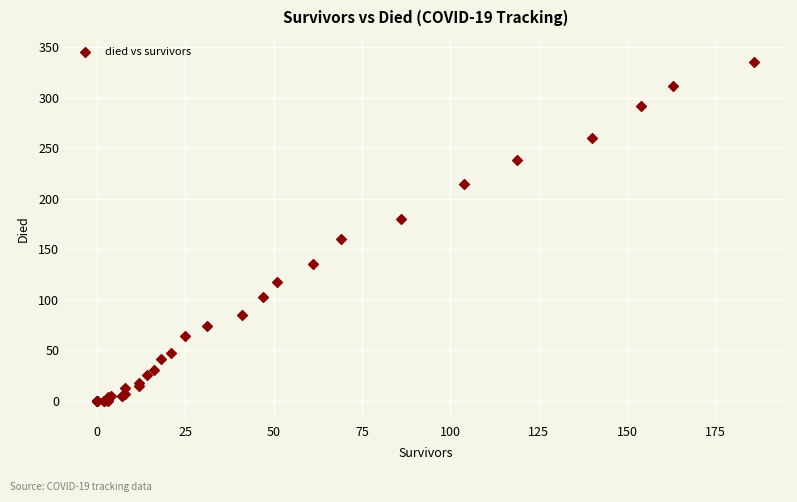

What Y value in the scatter plot is closest to 167?

160